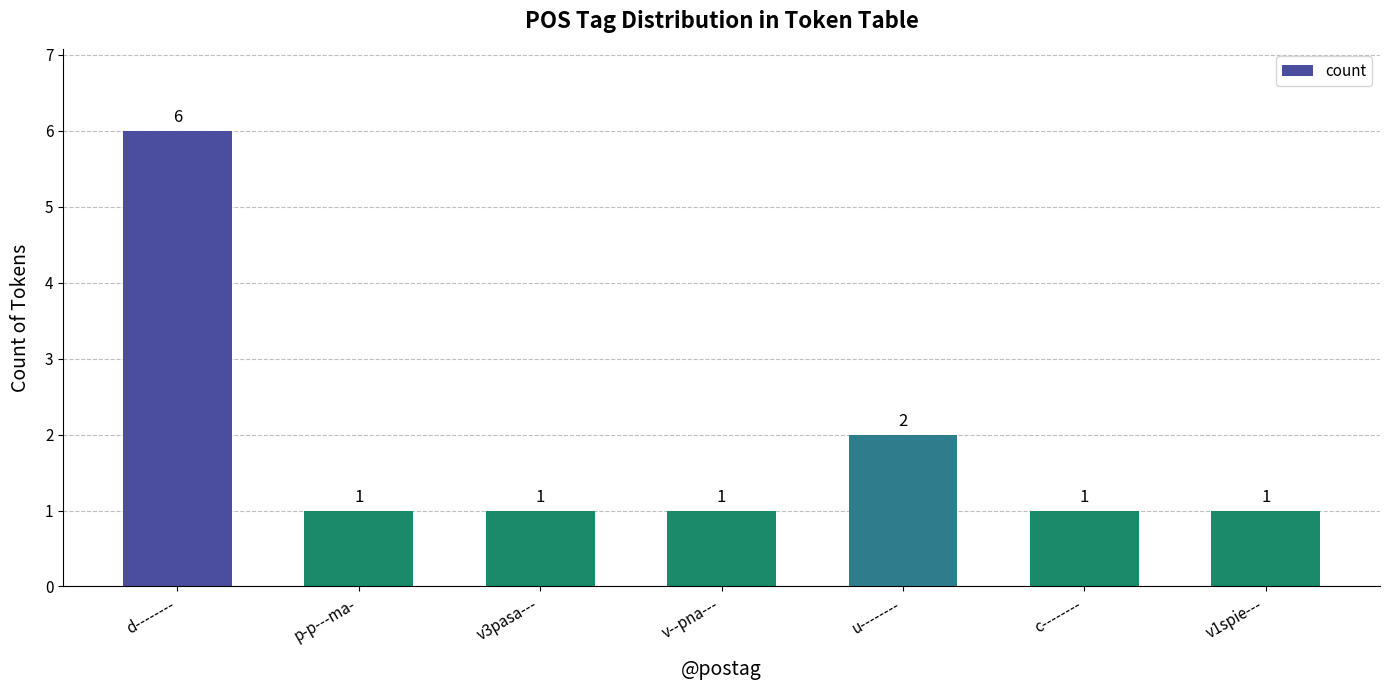

What is the label of the 6th bar from the right?

p-p---ma-